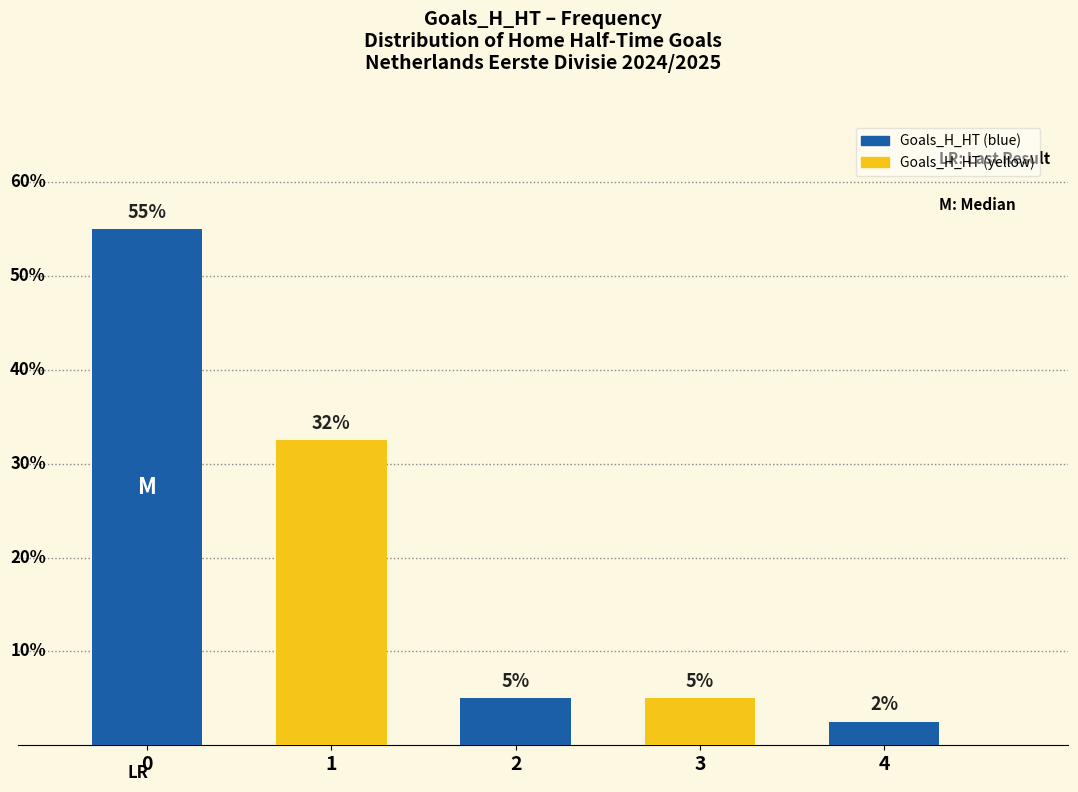

What is the maximum value shown in the chart?

55.0